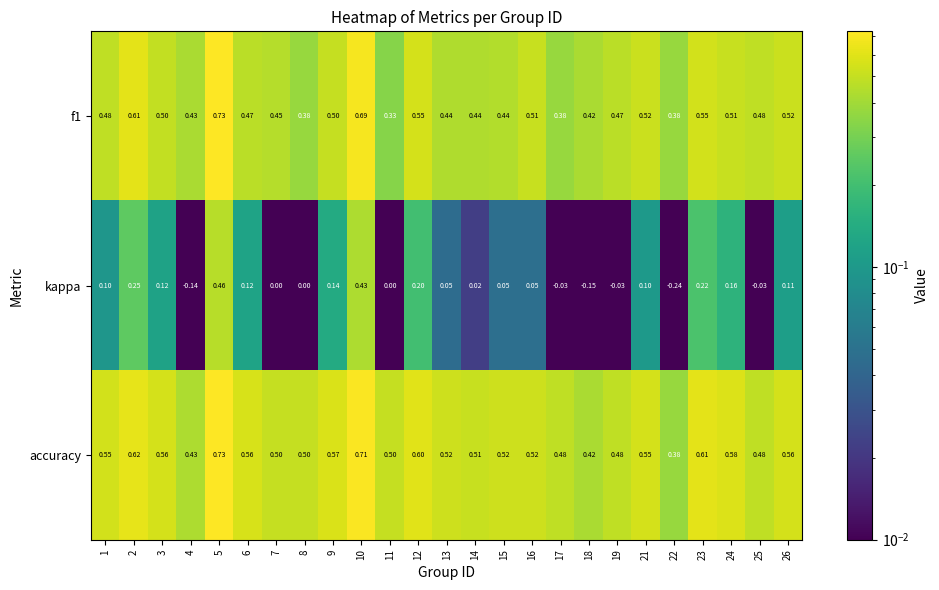

Which series has the largest range (max minus min)?

kappa